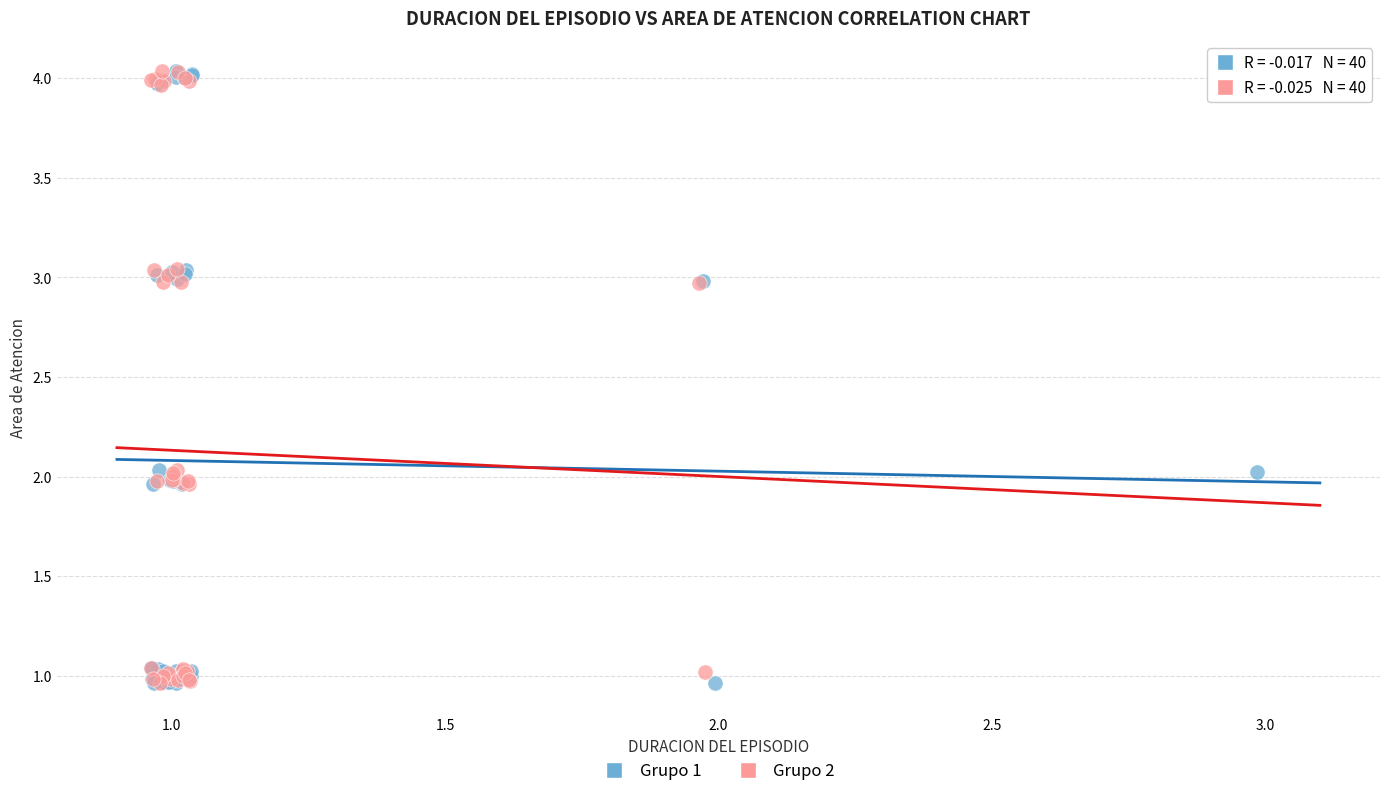

What are all the series names shown in the legend?

Grupo 1, Grupo 2